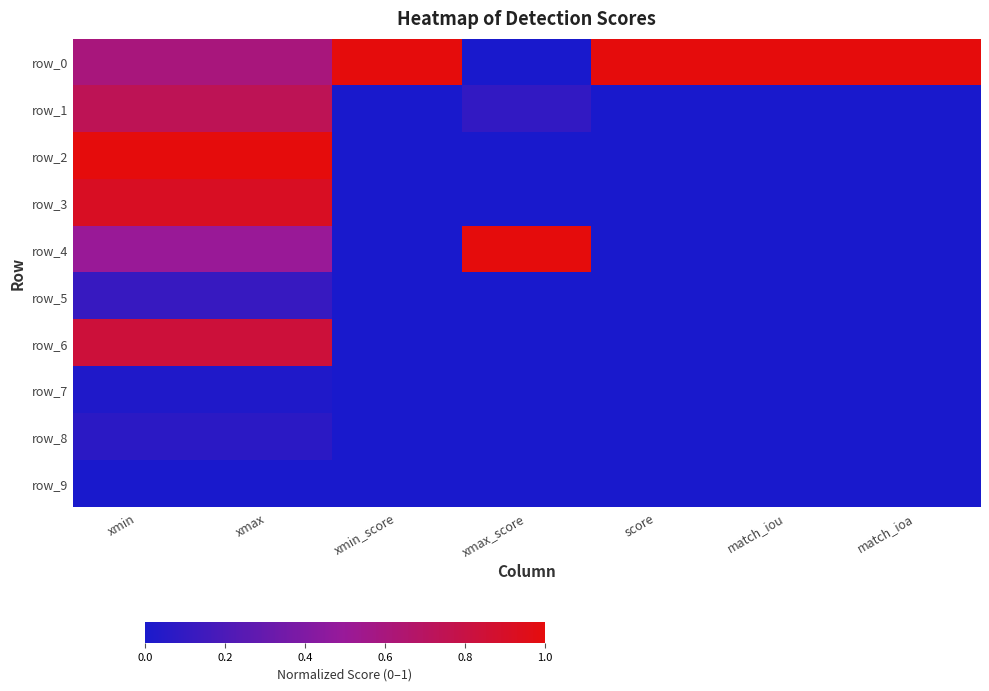

Reading right to left, transcribe all the data shown in this chart.

row_0: match_ioa=1.0	match_iou=1.0	score=1.0	xmax_score=0.0	xmin_score=1.0	xmax=0.6	xmin=0.6
row_1: match_ioa=0.0	match_iou=0.0	score=0.0	xmax_score=0.1	xmin_score=0.0	xmax=0.7	xmin=0.7
row_2: match_ioa=0.0	match_iou=0.0	score=0.0	xmax_score=0.0	xmin_score=0.0	xmax=1.0	xmin=1.0
row_3: match_ioa=0.0	match_iou=0.0	score=0.0	xmax_score=0.0	xmin_score=0.0	xmax=0.9	xmin=0.9
row_4: match_ioa=0.0	match_iou=0.0	score=0.0	xmax_score=1.0	xmin_score=0.0	xmax=0.5	xmin=0.5
row_5: match_ioa=0.0	match_iou=0.0	score=0.0	xmax_score=0.0	xmin_score=0.0	xmax=0.1	xmin=0.1
row_6: match_ioa=0.0	match_iou=0.0	score=0.0	xmax_score=0.0	xmin_score=0.0	xmax=0.8	xmin=0.8
row_7: match_ioa=0.0	match_iou=0.0	score=0.0	xmax_score=0.0	xmin_score=0.0	xmax=0.0	xmin=0.0
row_8: match_ioa=0.0	match_iou=0.0	score=0.0	xmax_score=0.0	xmin_score=0.0	xmax=0.1	xmin=0.1
row_9: match_ioa=0.0	match_iou=0.0	score=0.0	xmax_score=0.0	xmin_score=0.0	xmax=0.0	xmin=0.0